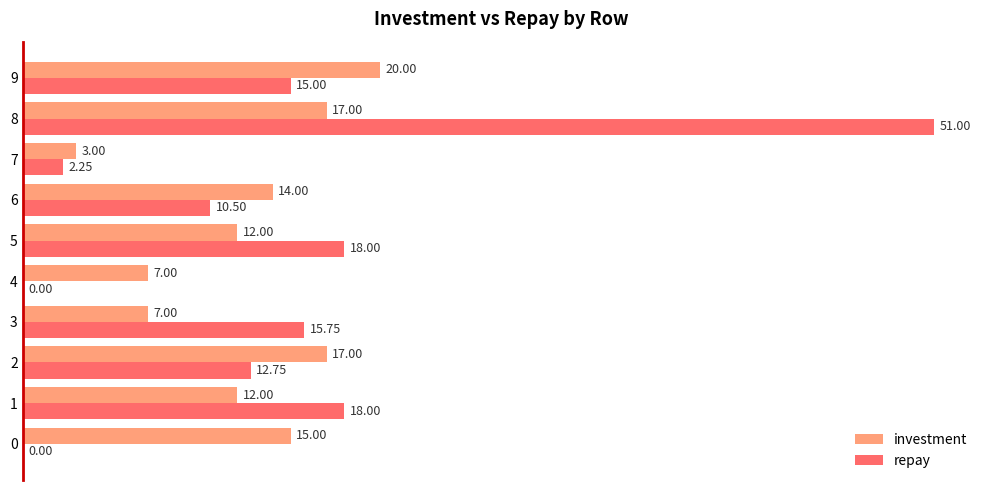

At which label does repay reach its peak?

8